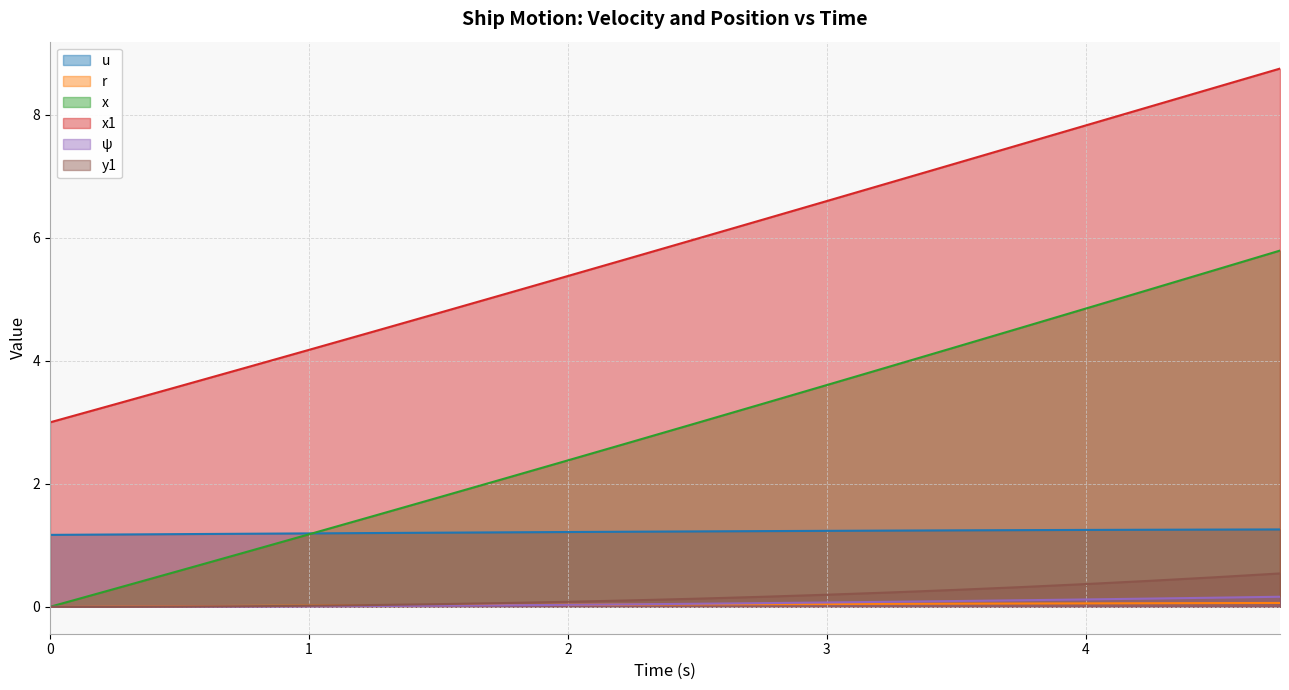

Where is x nearest to the value 2?

1.75